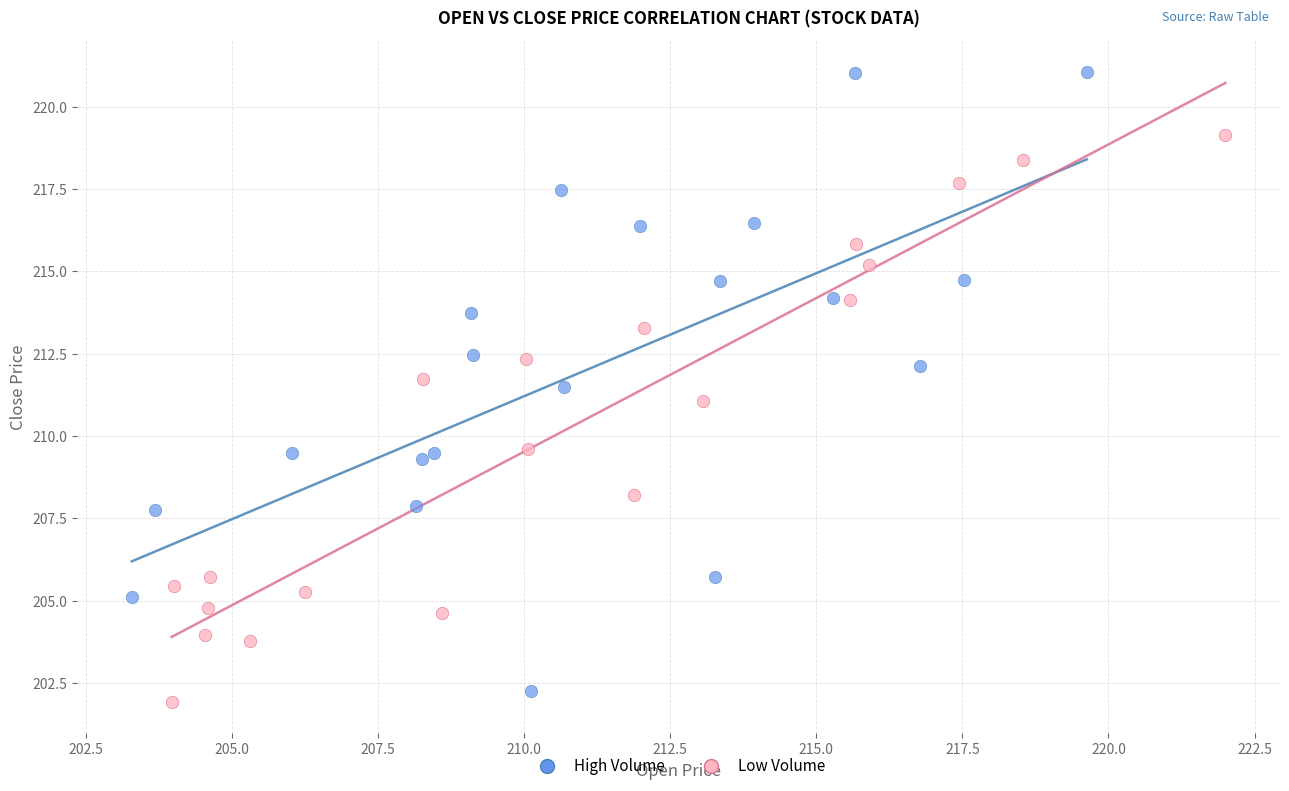

Which series has the largest Y range (max minus min)?

High Volume